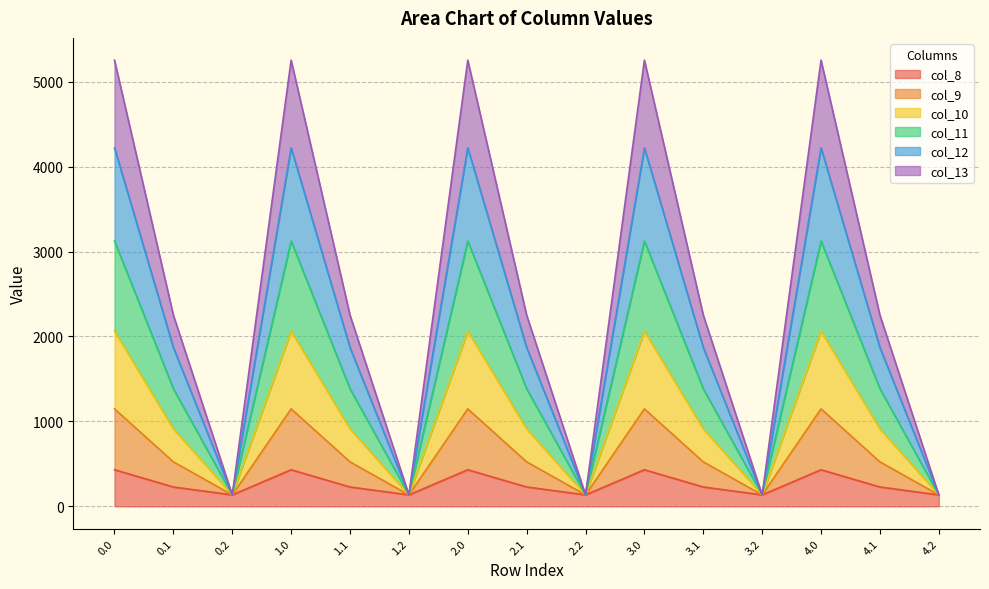

At which label does col_13 reach its minimum?

0.2